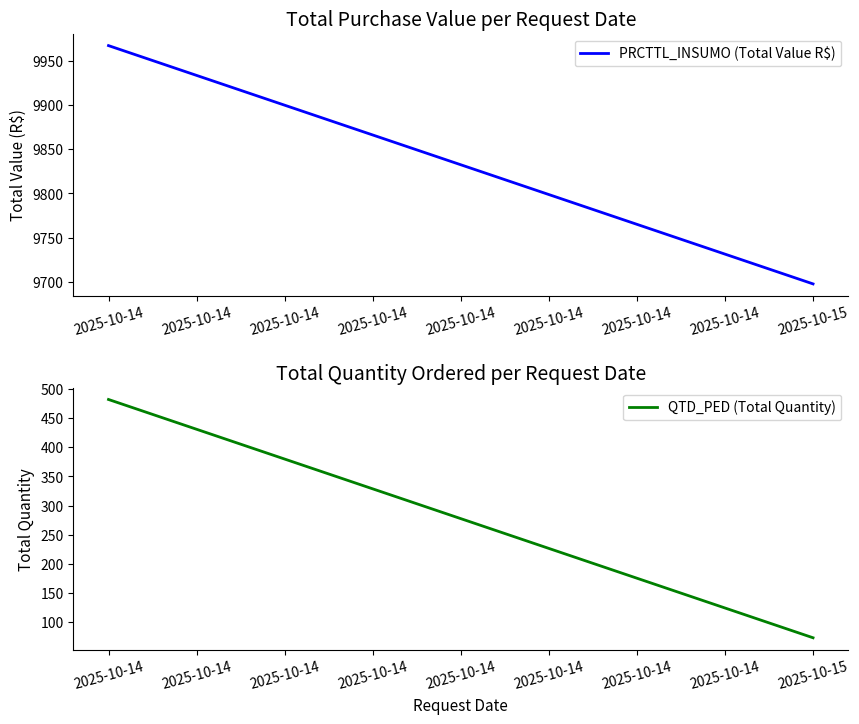

How many lines are shown in the chart?

2